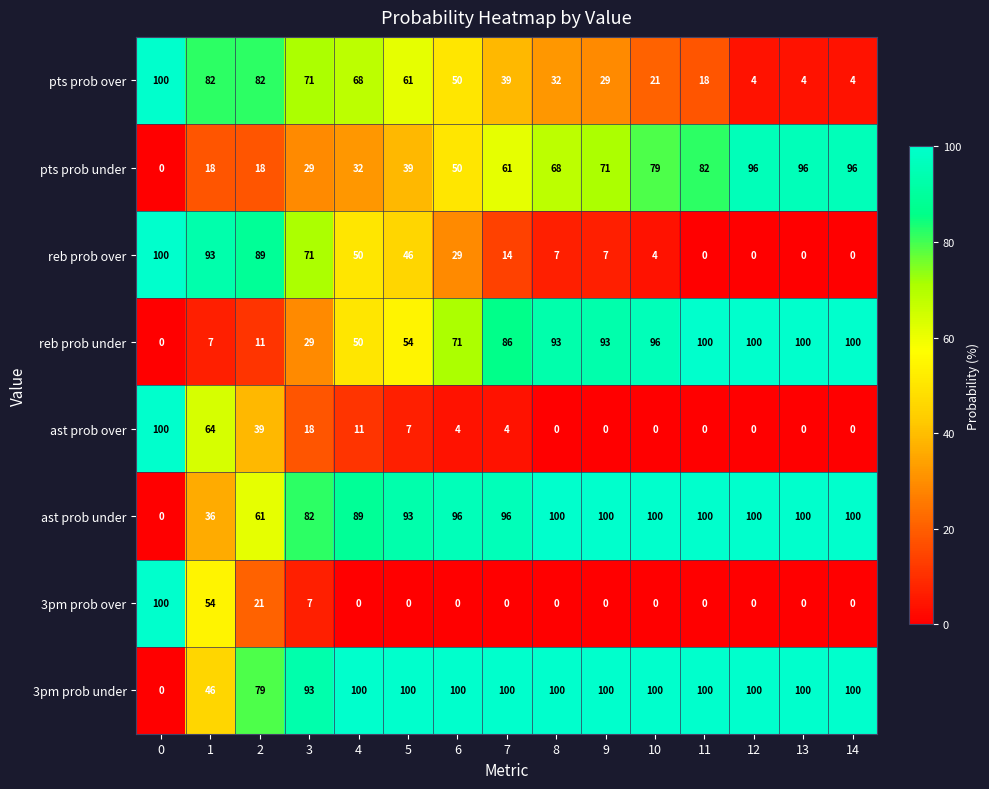

What is the total value across all series at 0?

400